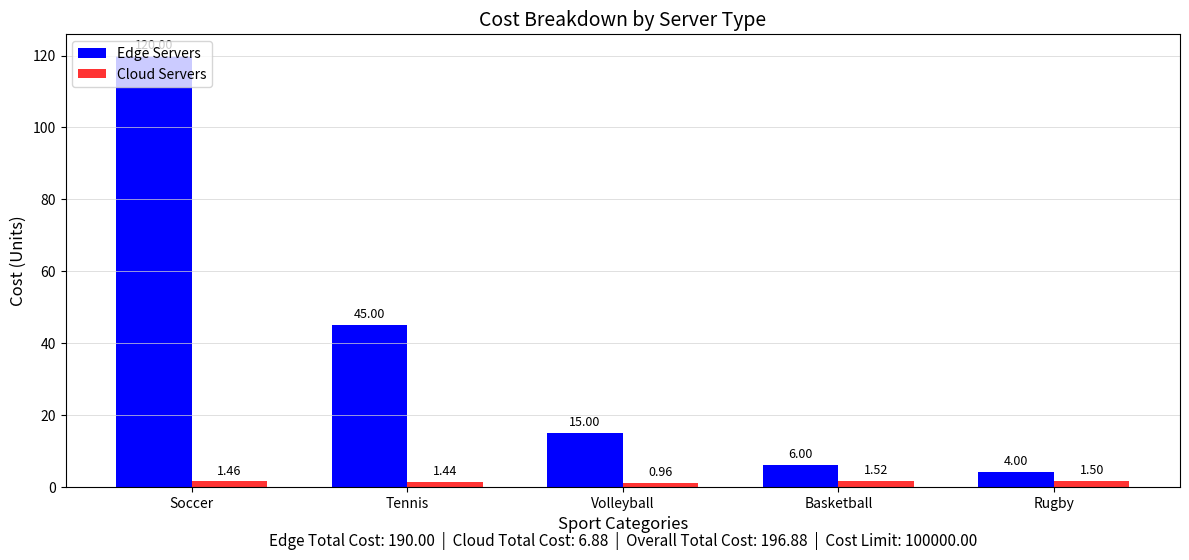

How many bars are there in each group?

2